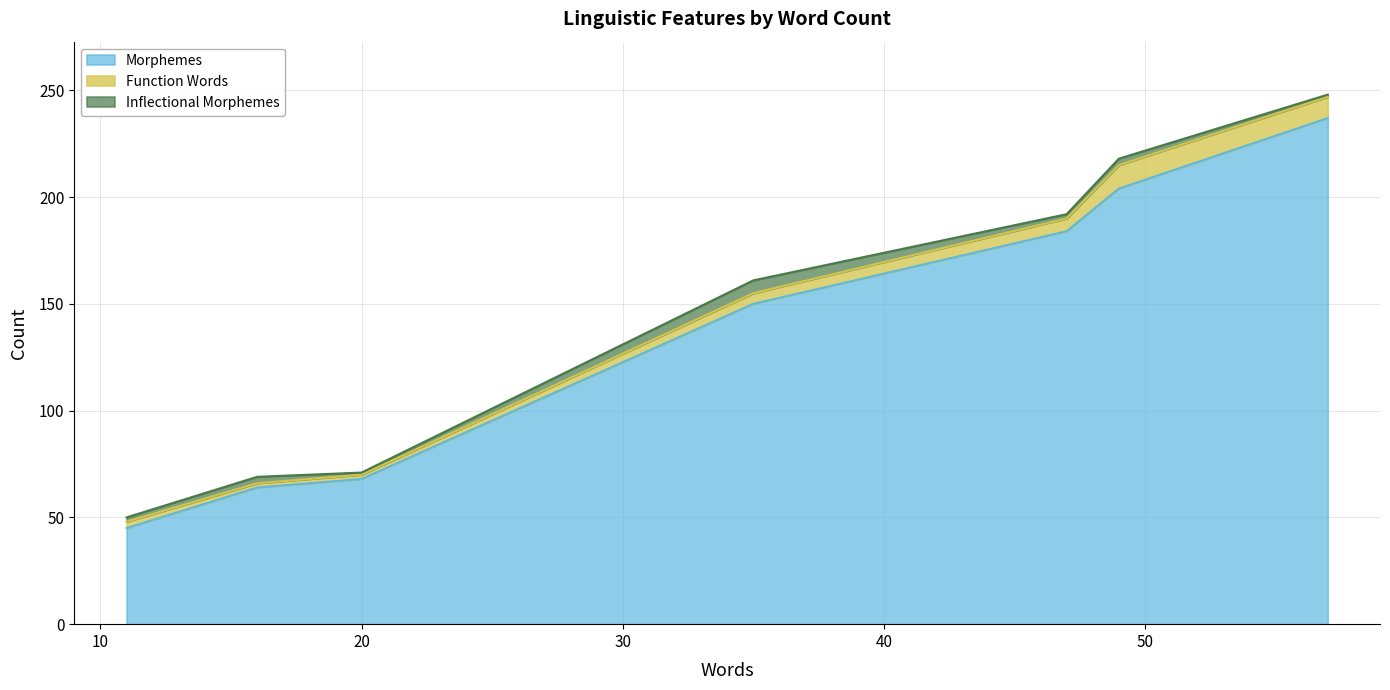

True or false: Inflectional Morphemes and Morphemes cross at least once.

False